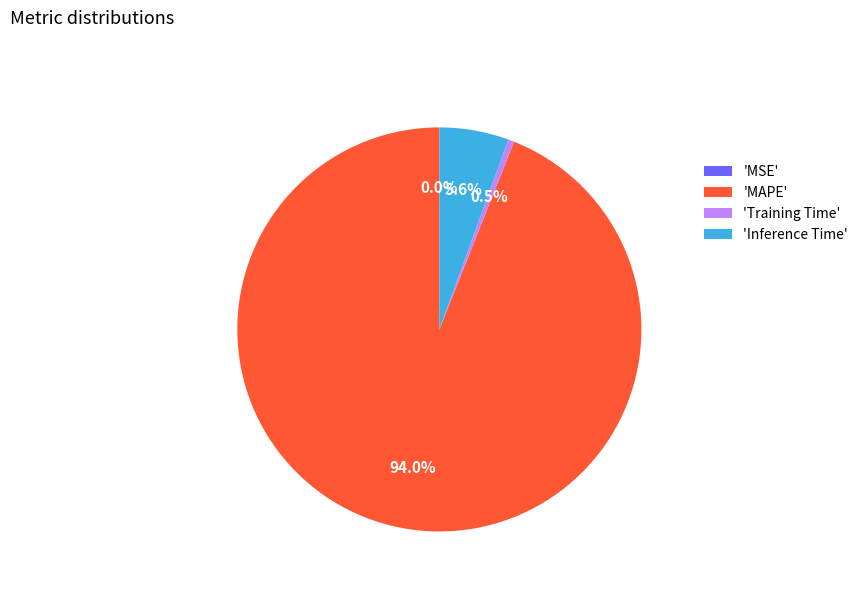

Is the sum of 'MAPE' and 'Inference Time' greater than half?

Yes